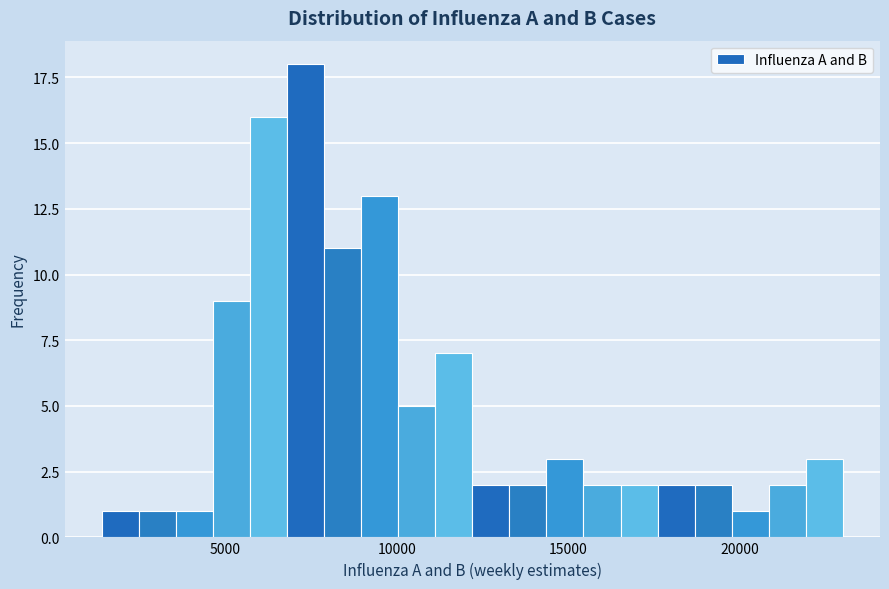

Read against the x-axis, roughly where is the centre of the tallest bar?

7500